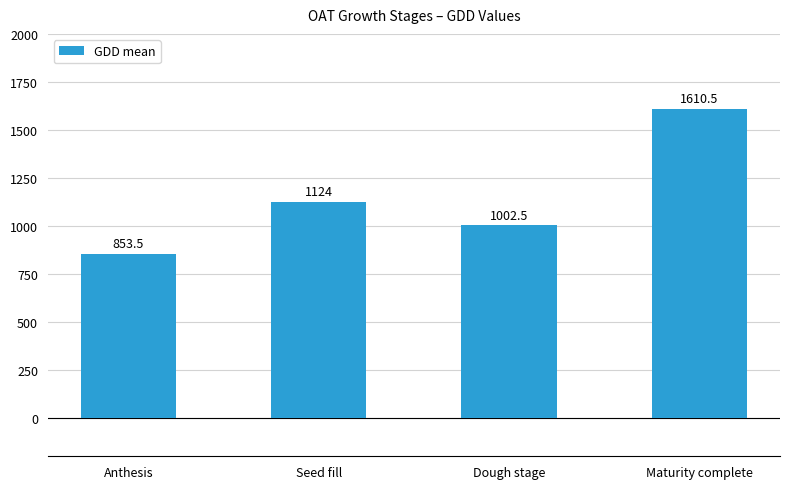

What is the value of the 3rd bar from the left?

1002.5